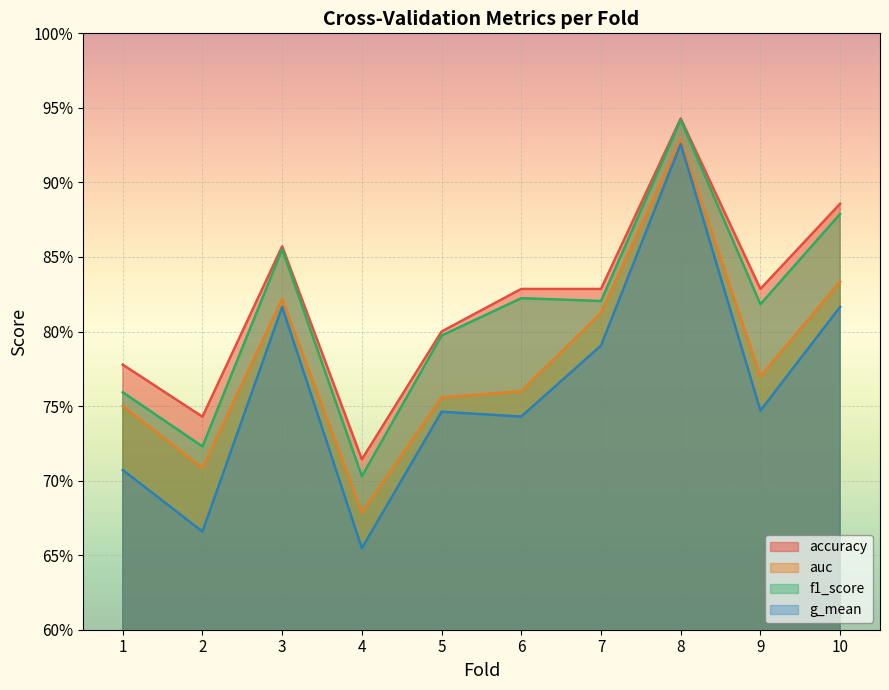

What is the lowest value of the g_mean series?

0.7